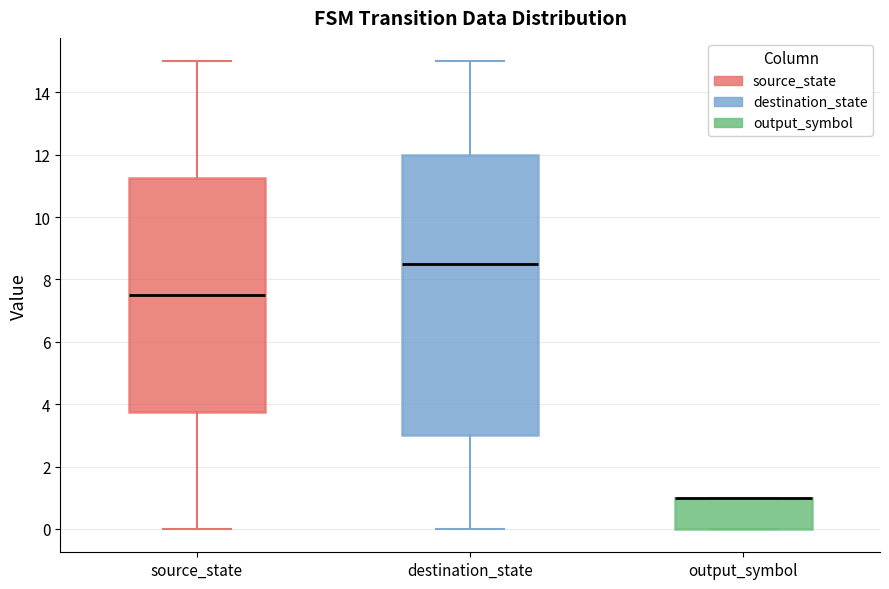

Reading left to right, transcribe this box plot: for each box, give where its median line is, the range the box spans, and where its two whiskers end, as read against the y-axis. The values are not printed on the chart, so give them approximately, as read against the axis.

source_state: median 7.6, box 3.8 to 11.2, whiskers 0.0 to 15.0
destination_state: median 8.6, box 3.0 to 12.0, whiskers 0.0 to 15.0
output_symbol: median 1.0 (drawn on the box's upper edge), box 0.0 to 1.0, whiskers 0.0 to 1.0